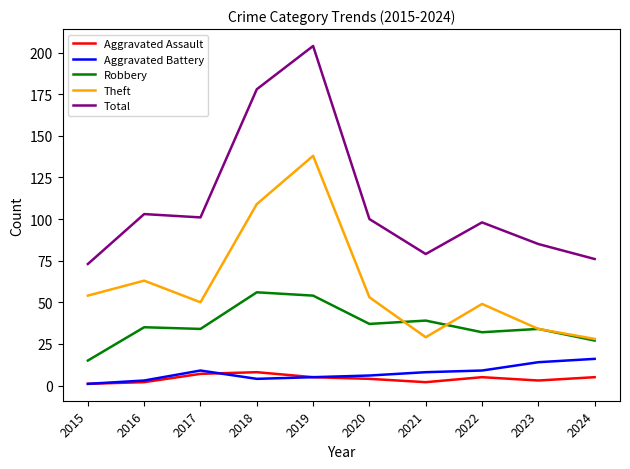

At which category is the sum across all series the highest?

2019